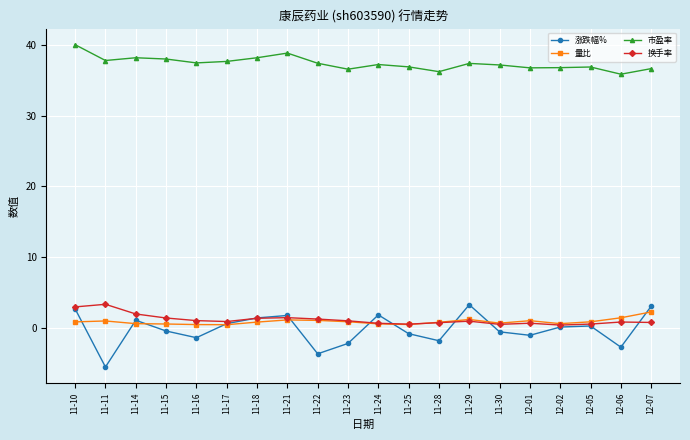

What is the total value across all series at 11-15?

39.4